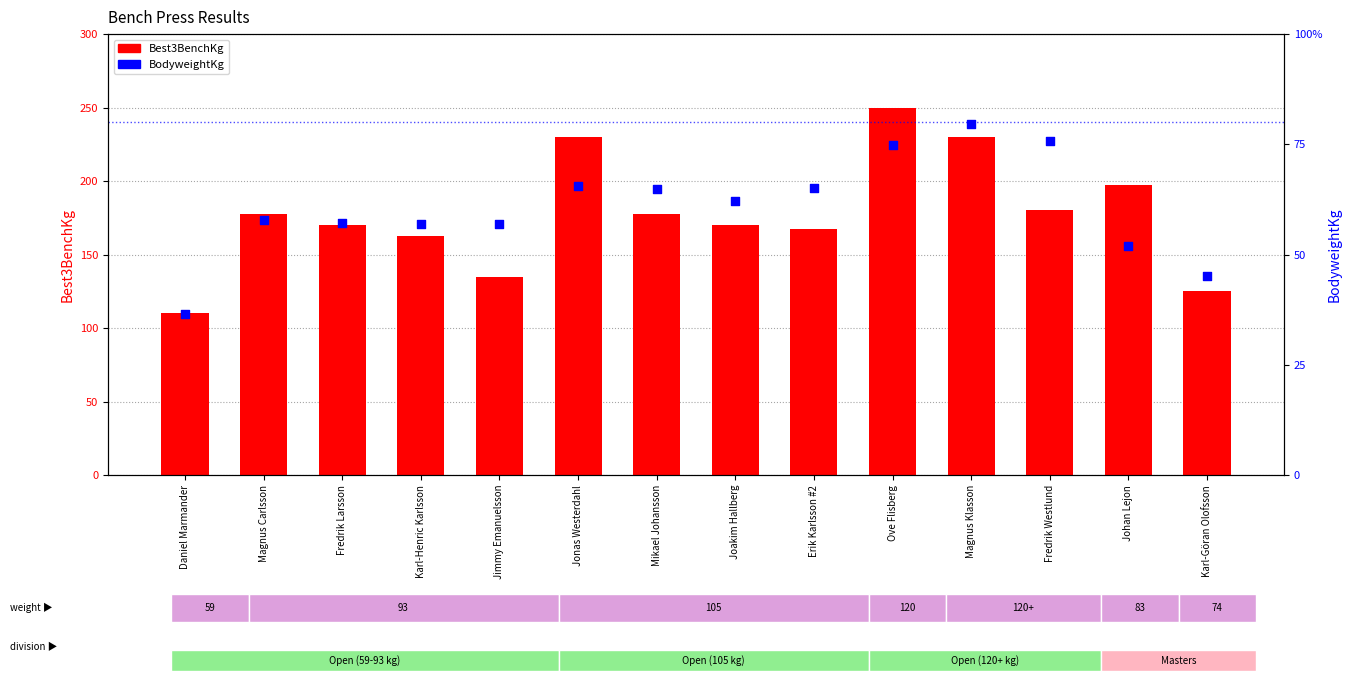

Which series has the largest total across all categories?

Best3BenchKg